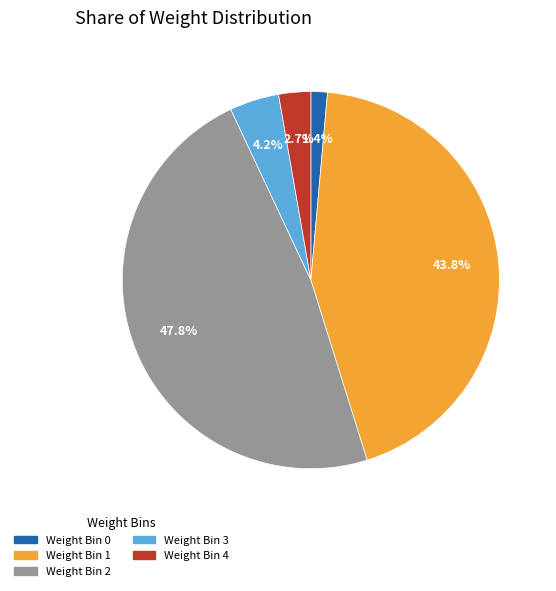

Is there any slice that represents more than half of the pie?

No